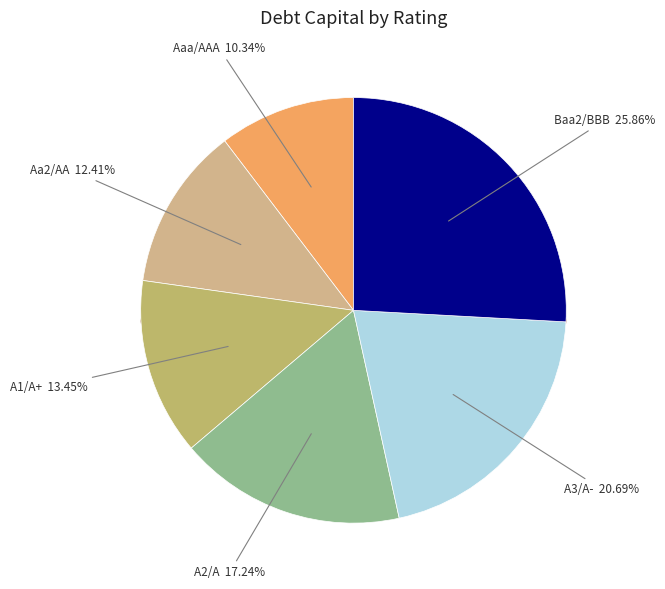

What percentage is the Aaa/AAA slice, to the nearest percent?

10%